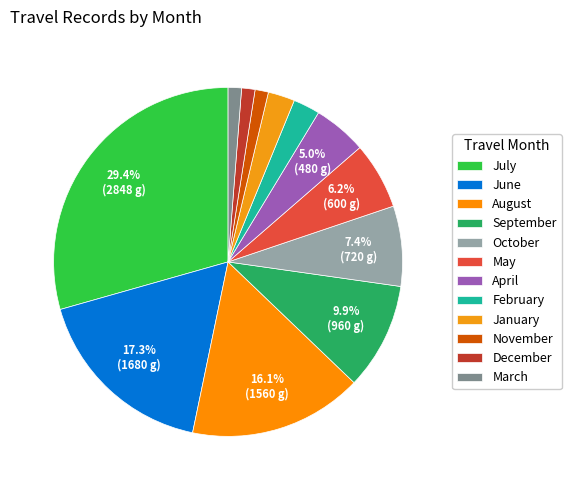

Combined, do December and January account for over 50%?

No